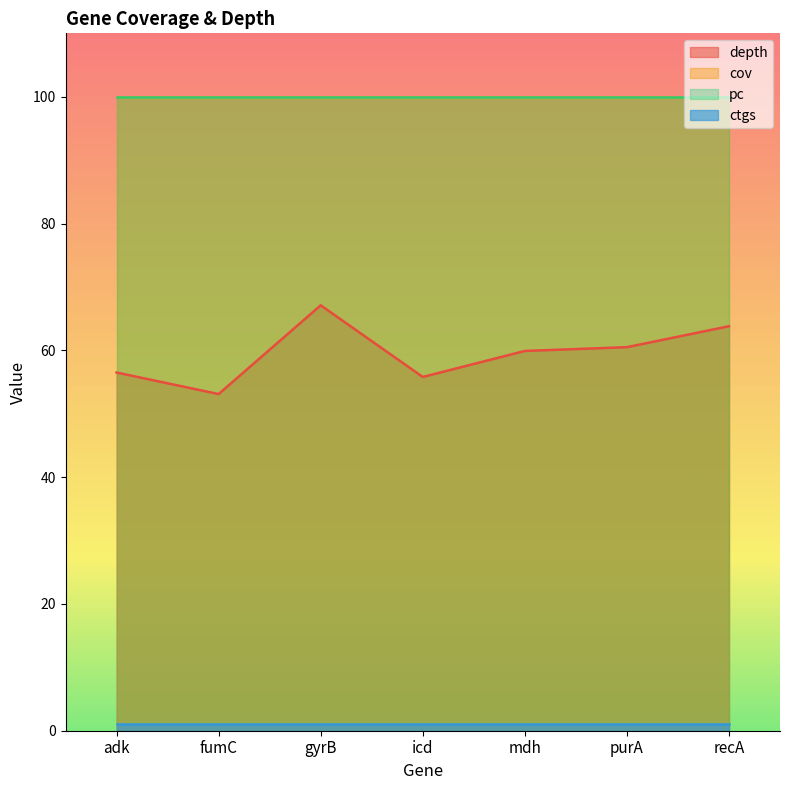

Is it true that ctgs equals 1.0 at fumC?

True